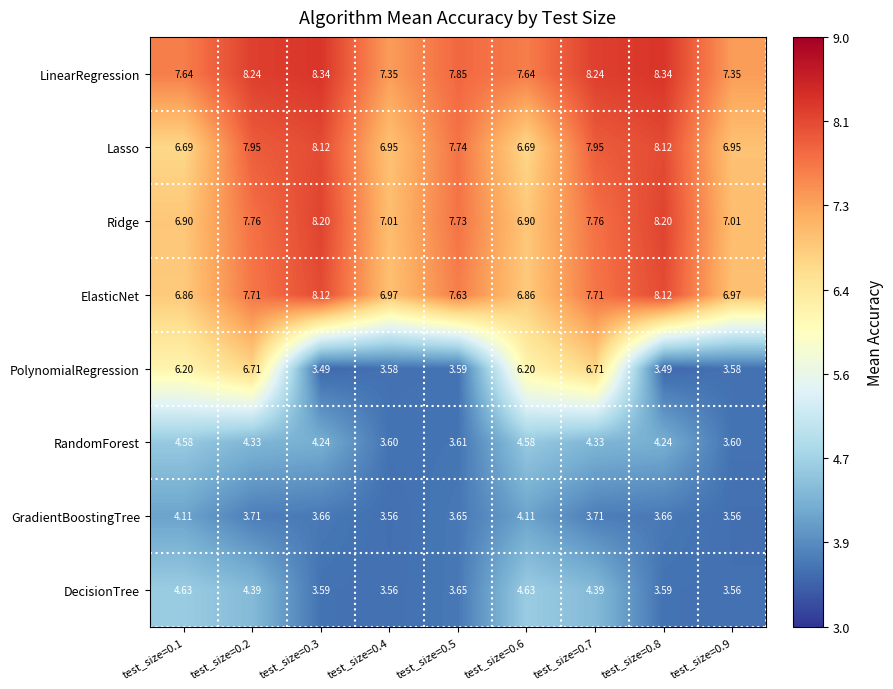

What is the smallest value displayed?

3.5